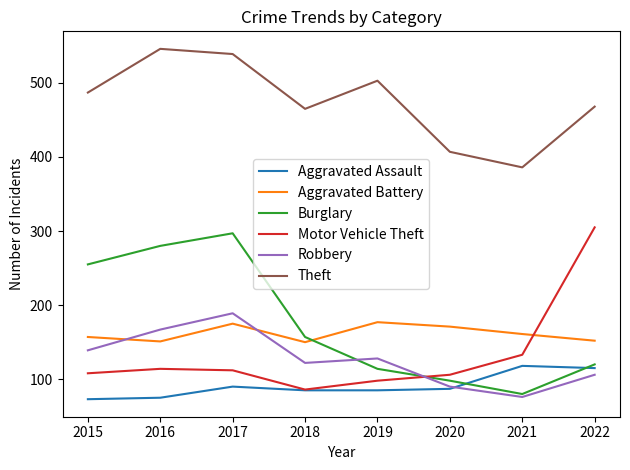

What value does the Burglary series have at 2021, to the nearest 50?

100